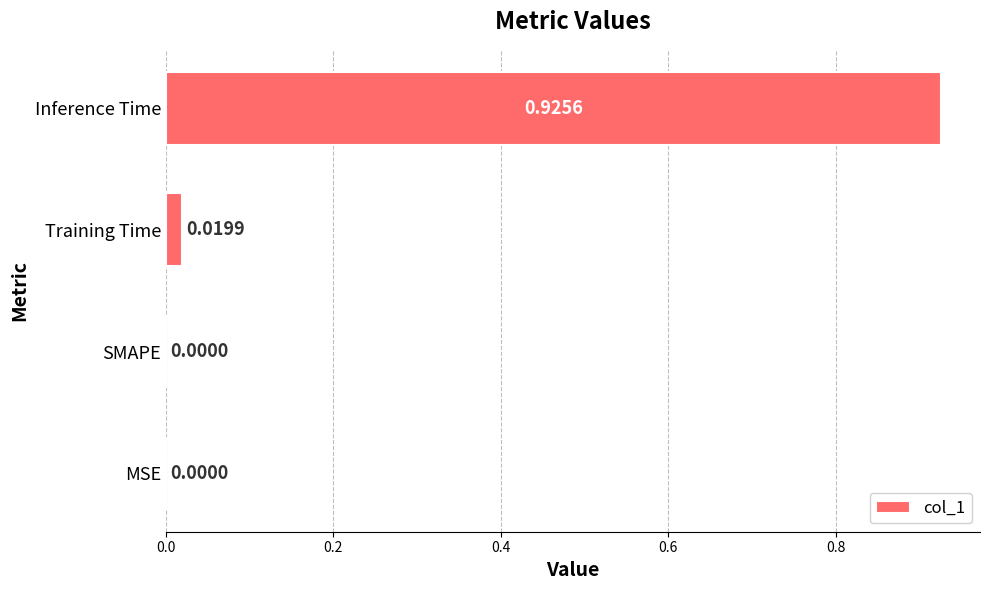

Which category has the highest value across all series?

Inference Time